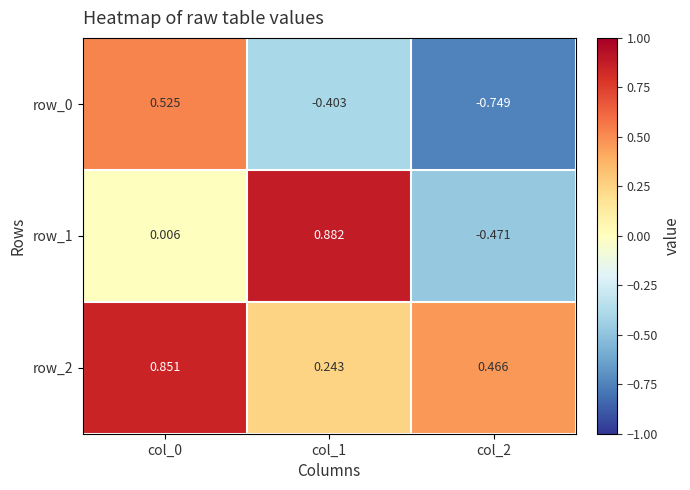

How many series are shown in this chart?

3